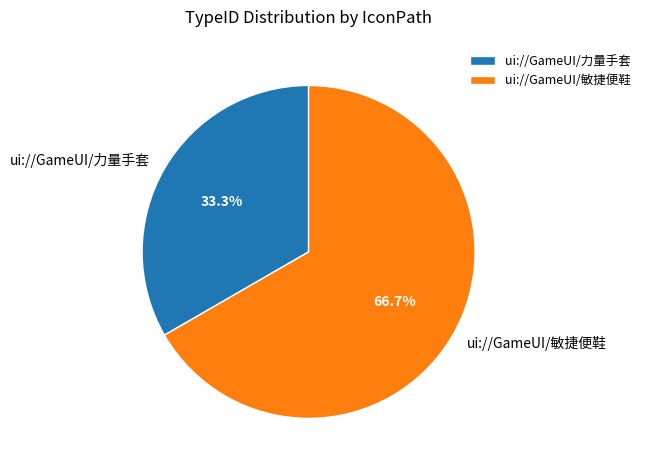

To the nearest percent, what is the difference between the ui://GameUI/力量手套 and ui://GameUI/敏捷便鞋 slice percentages?

33%